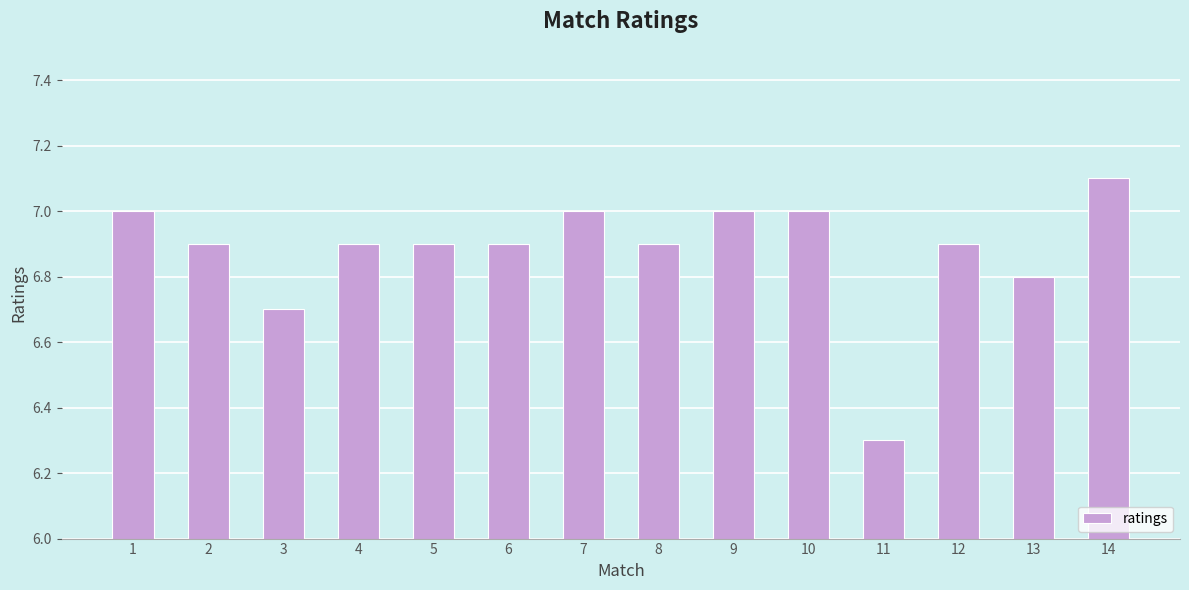

What is the ratio of the value at 1 to the value at 12?

1.0